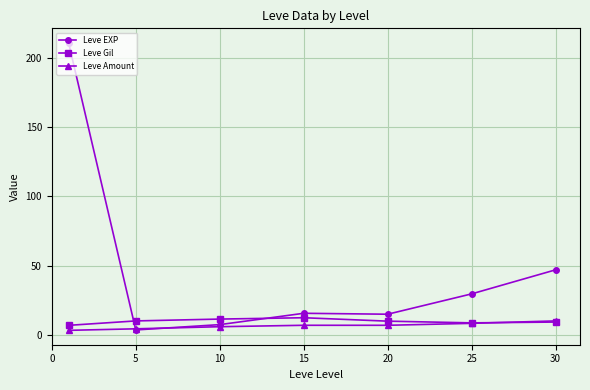

What is the sum of all Leve Amount values?

46.5